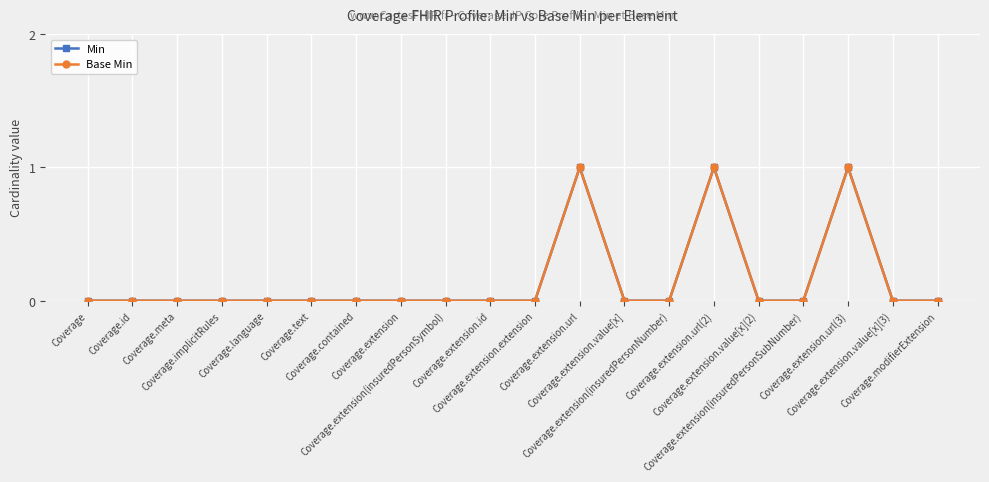

Which series has the widest spread of values?

Min